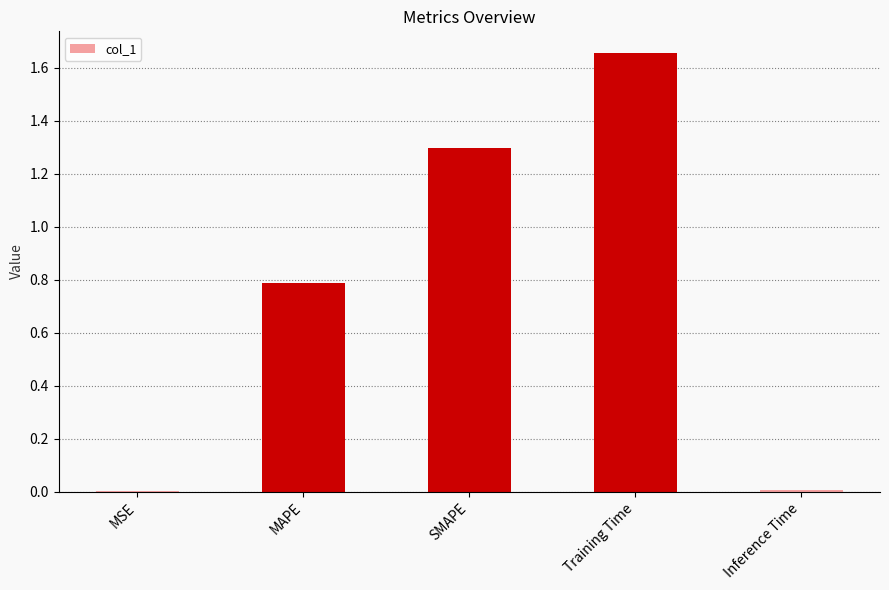

What is the sum of all values?

3.7